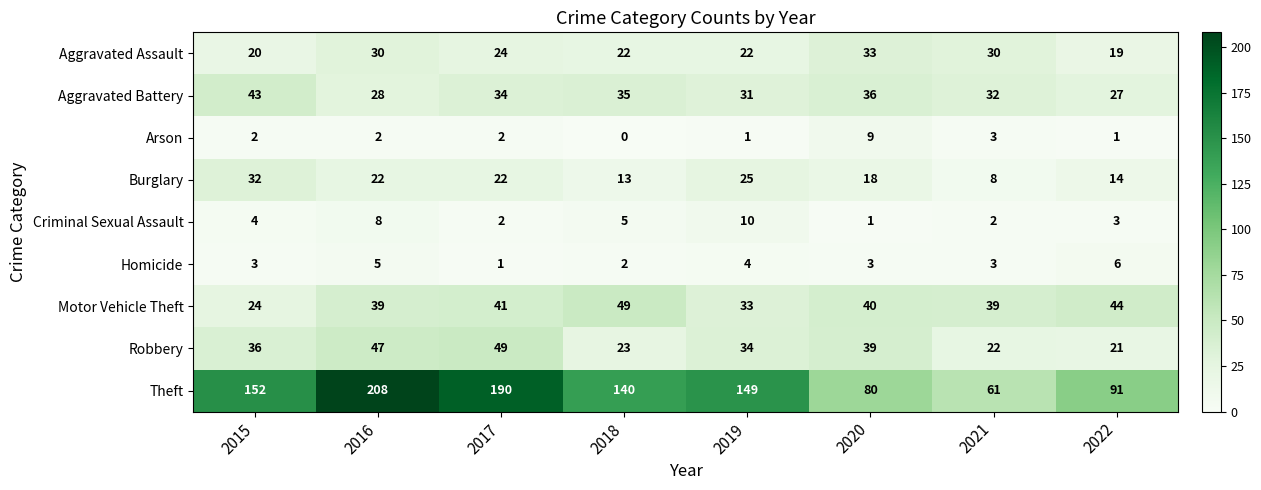

Which series has the widest spread of values?

Theft